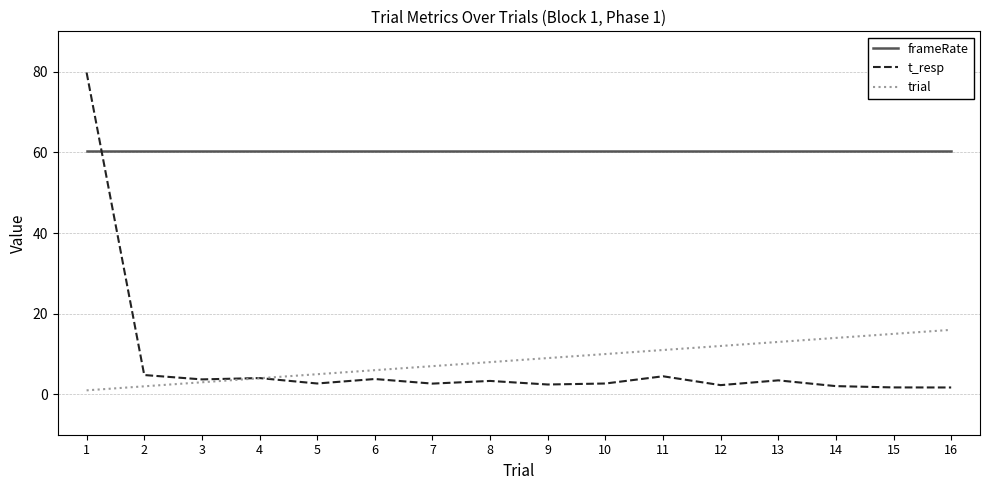

Is the value of frameRate at 2 greater than the value of trial at 3?

Yes